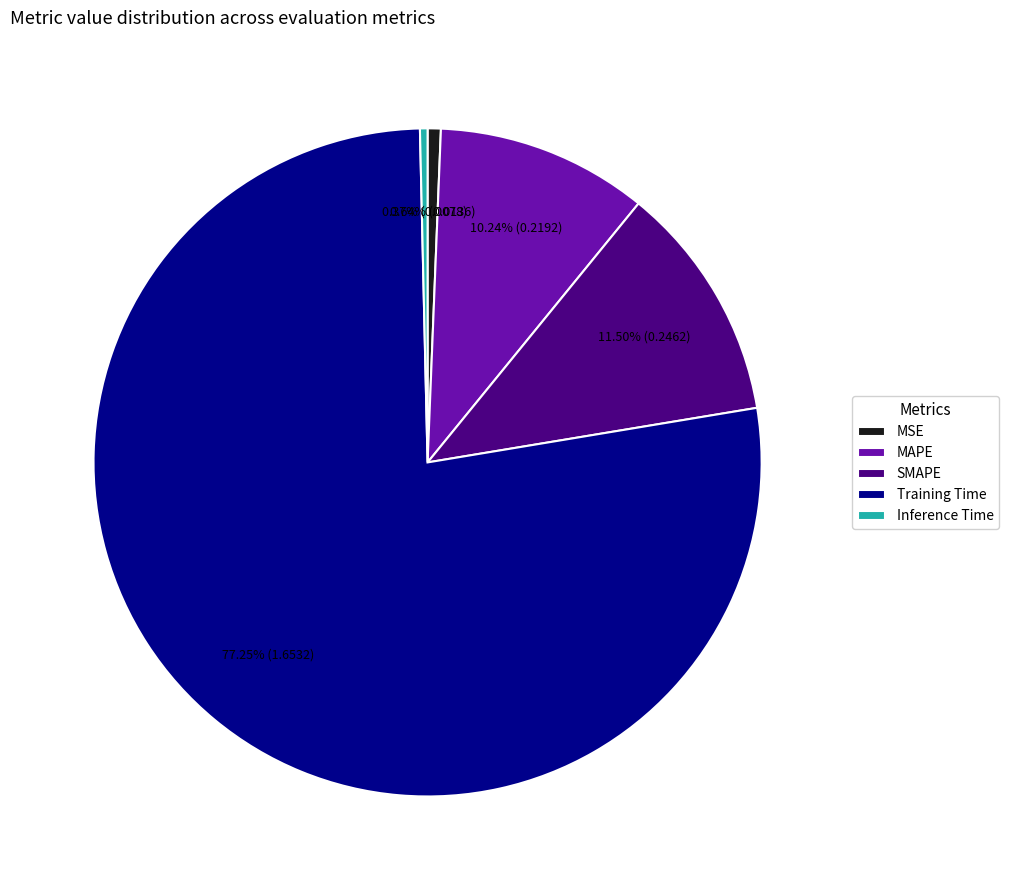

Count the number of slices in the pie.

5